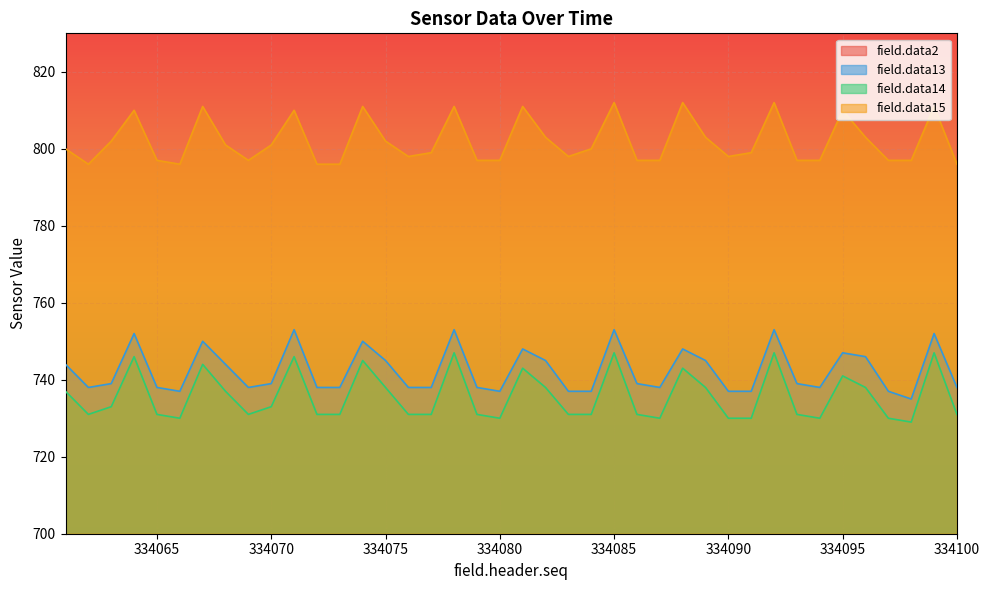

What is the approximate value of field.data14 at 334072?

731